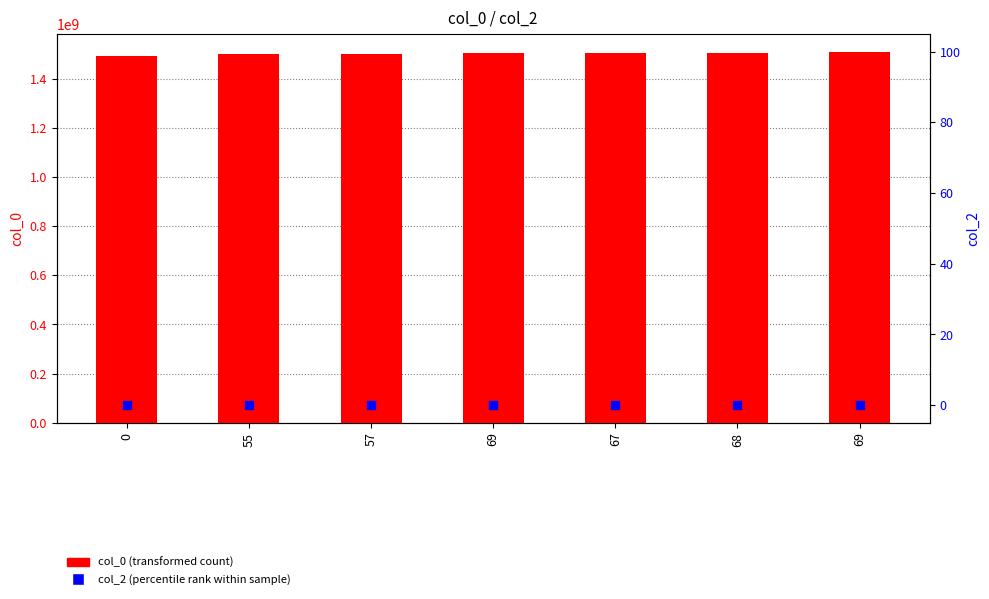

Which series has the largest total across all categories?

col_0